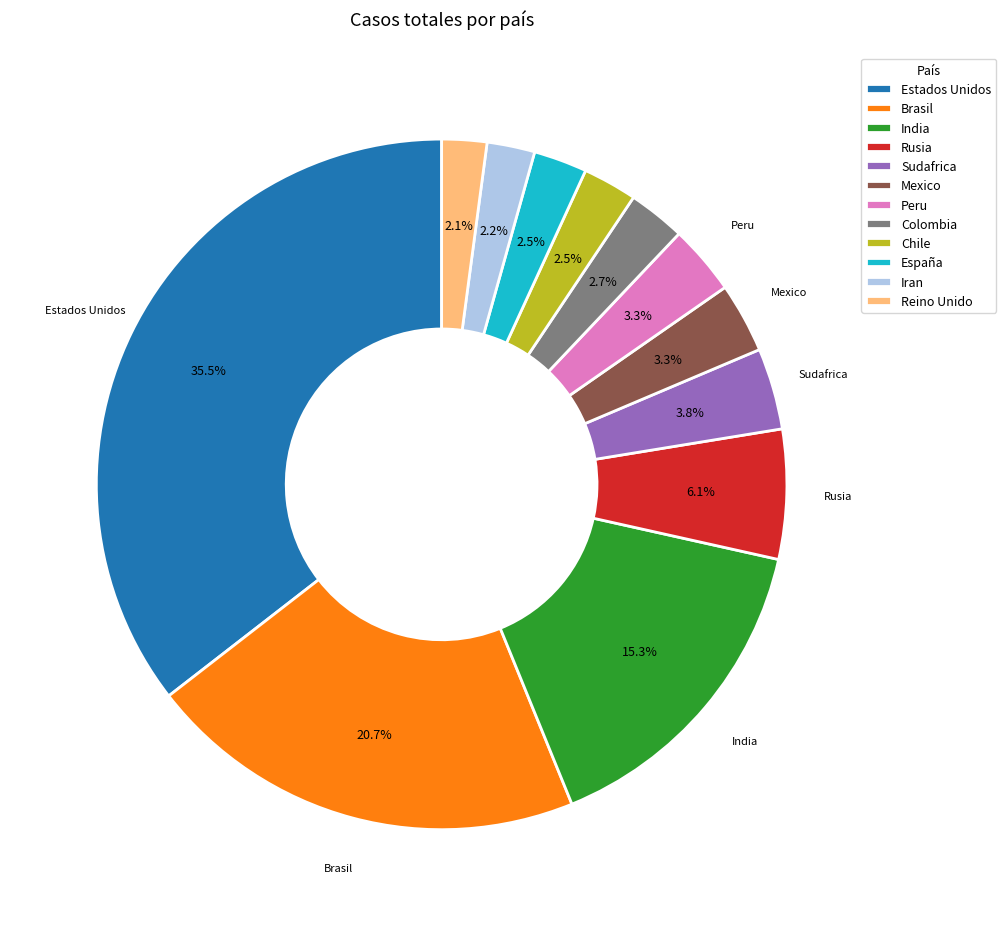

What is the ratio of the value at Peru to the value at España?

1.3